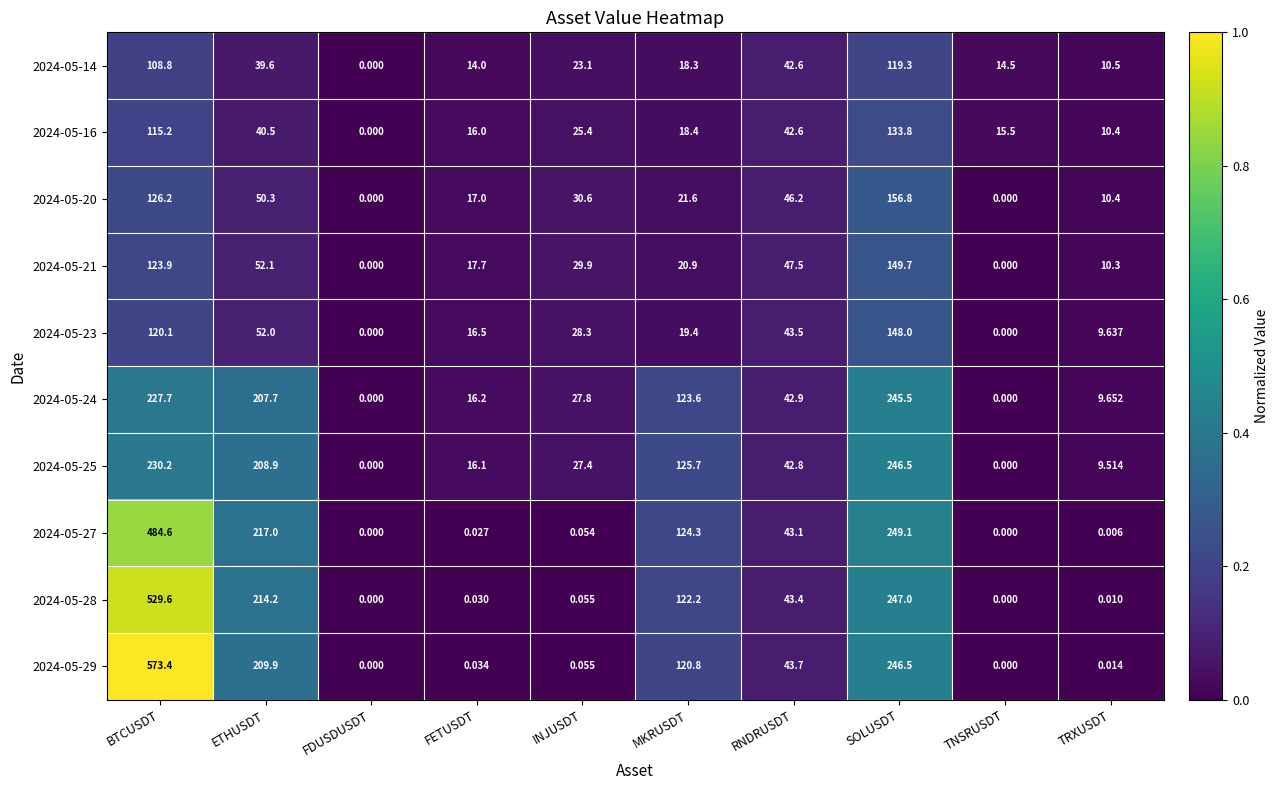

At which label does 2024-05-16 reach its minimum?

FDUSDUSDT